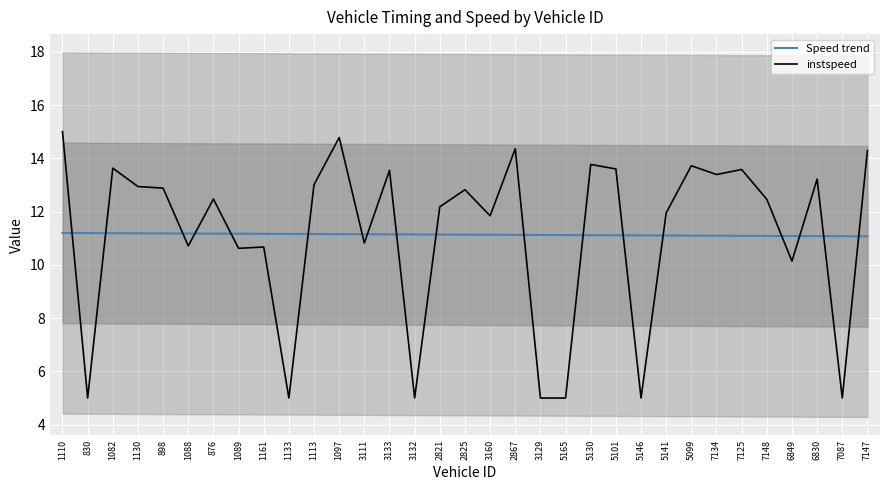

At which label is instspeed closest to 10?

6849